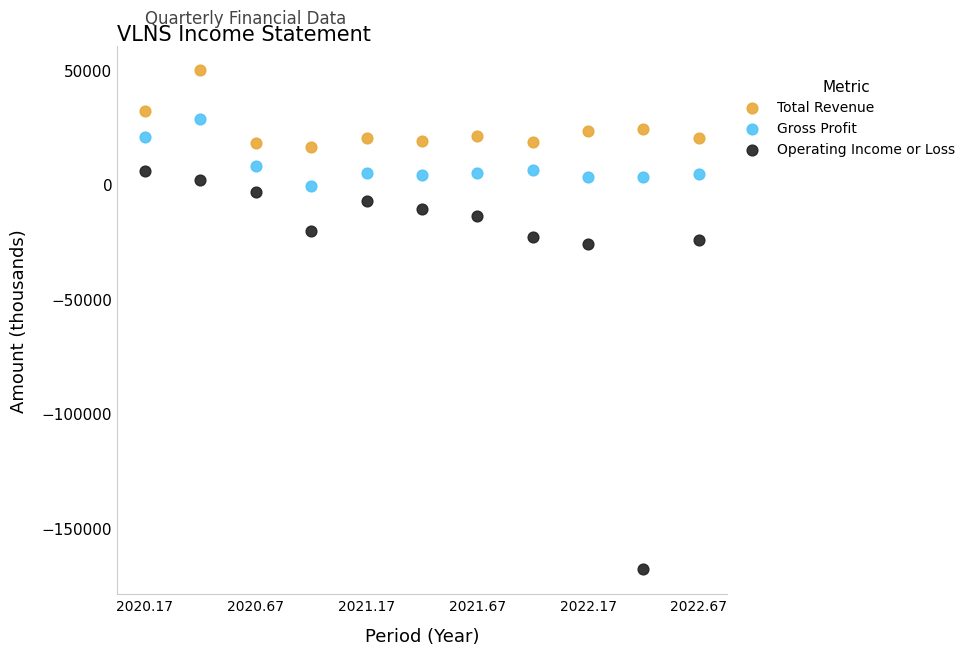

Which series contains the lowest Y value?

Operating Income or Loss